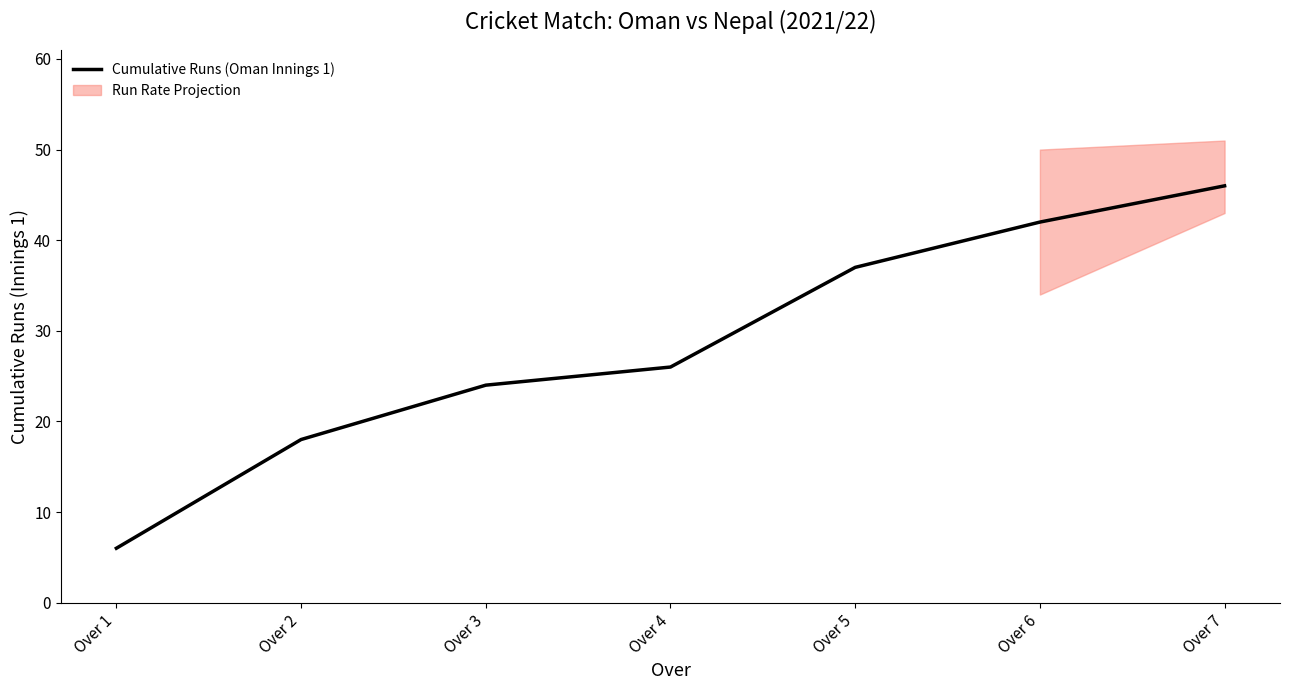

What is the value of the 4th point from the left?

26